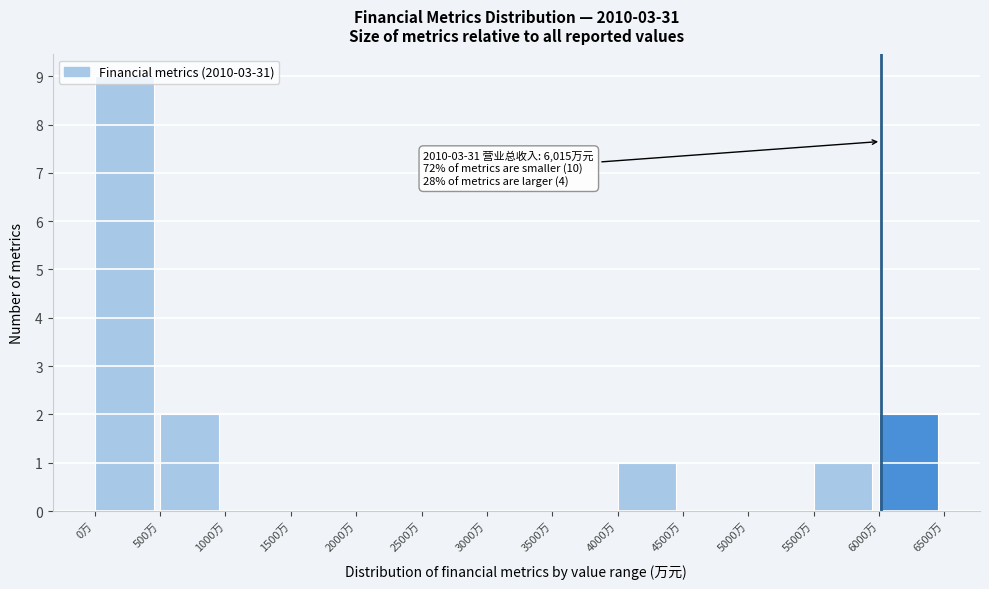

Over which range of the x-axis is the bar tallest?

0 to 500